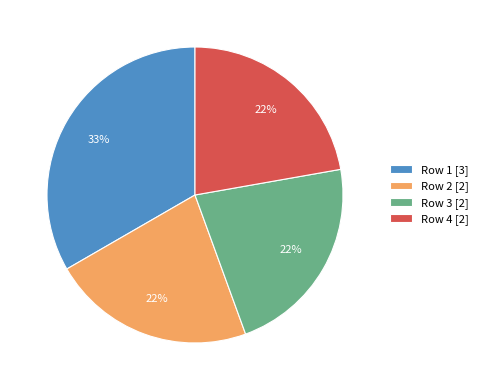

To the nearest percent, what percentage of the pie is Row 3 [2]?

22%